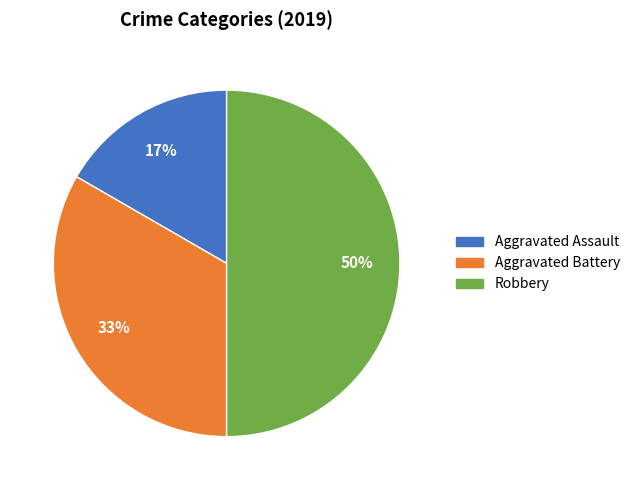

To the nearest percent, what is the difference between the Robbery and Aggravated Assault slice percentages?

33%